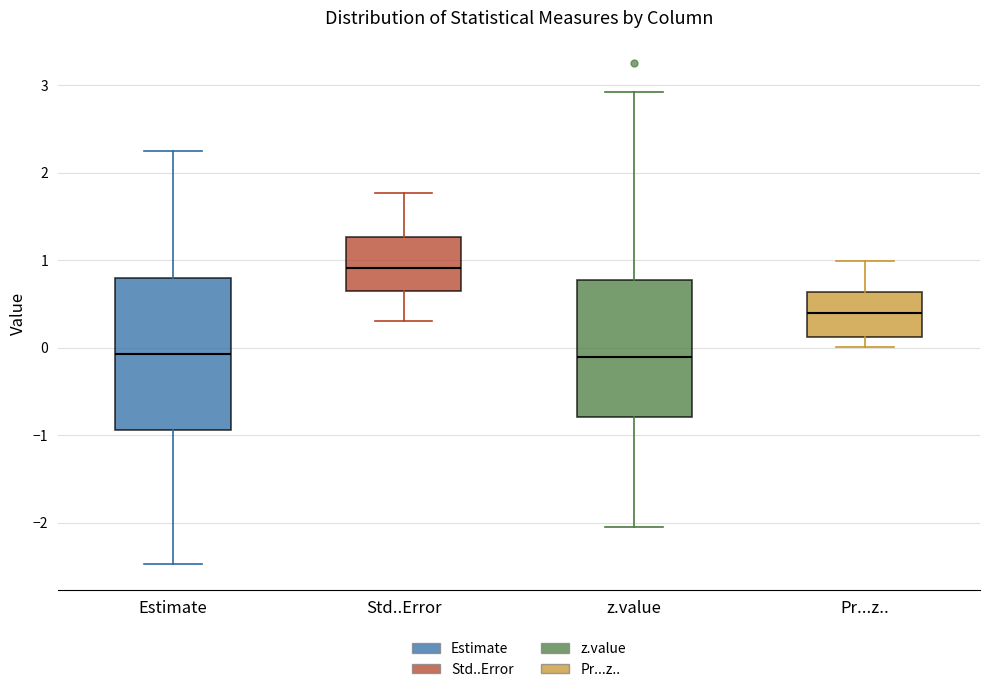

Reading left to right, read every box against the y-axis: the position of its median line, the range the box covers, and the ends of its whiskers. The values are not printed on the chart, so give them approximately, as read against the axis.

Estimate: median -0.1, box -0.9 to 0.8, whiskers -2.5 to 2.3
Std..Error: median 0.9, box 0.6 to 1.3, whiskers 0.3 to 1.8
z.value: median -0.1, box -0.8 to 0.8, whiskers -2.1 to 2.9
Pr...z..: median 0.4, box 0.1 to 0.6, whiskers 0.0 to 1.0